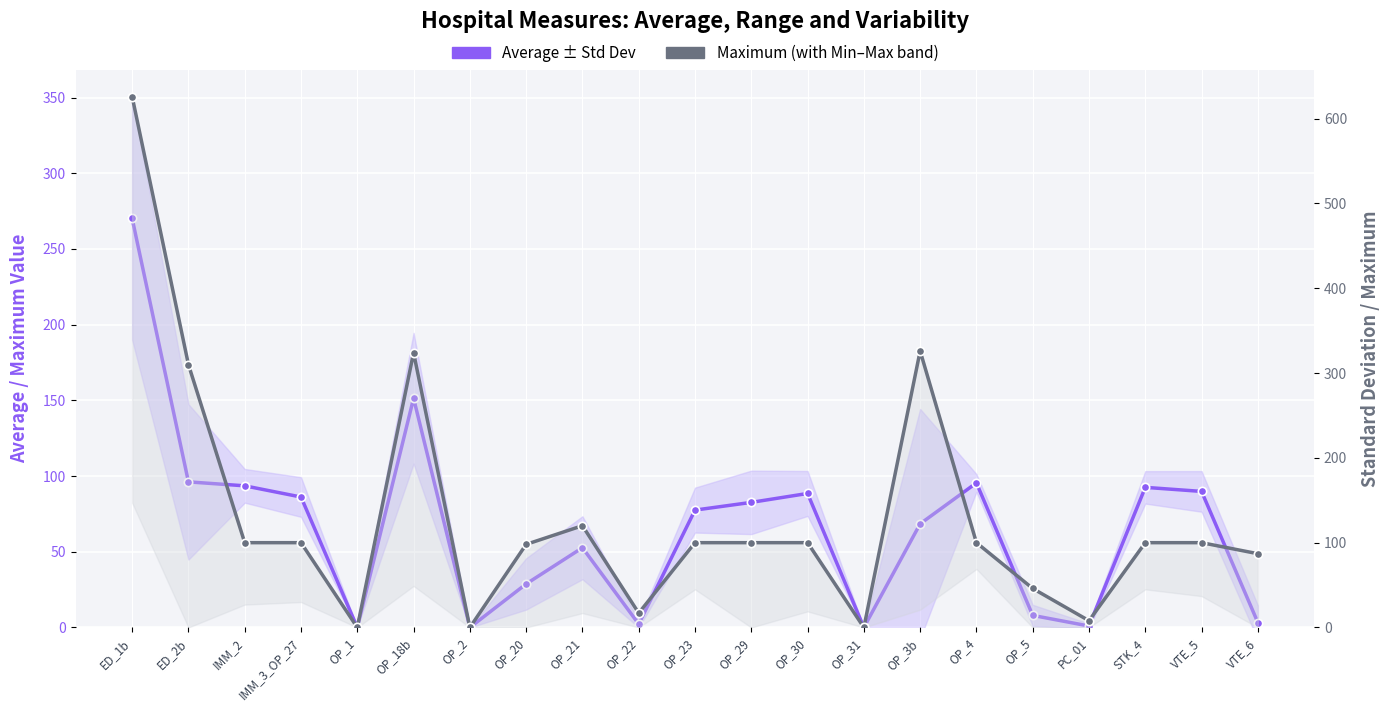

The Average series shows 3.7 at OP_5. True or false?

False